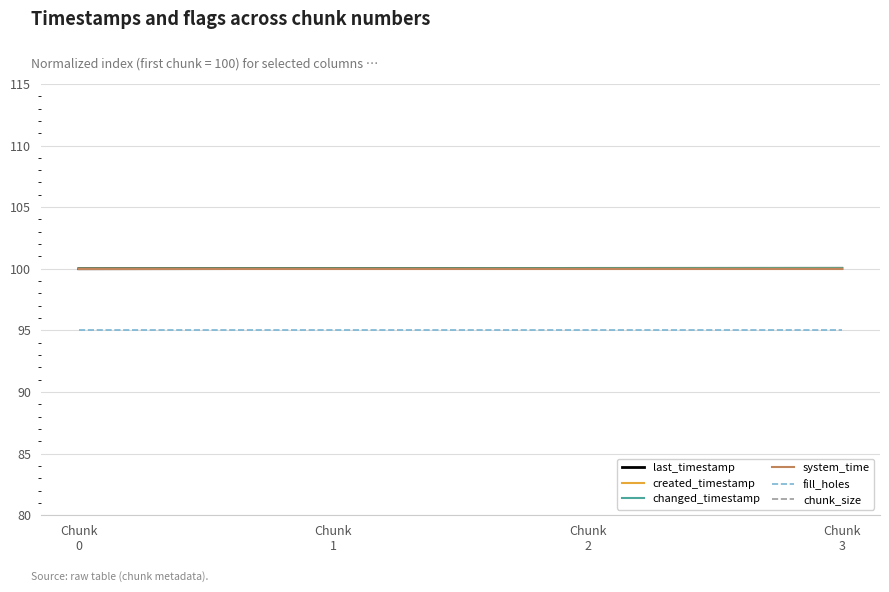

Which series has the largest range (max minus min)?

created_timestamp